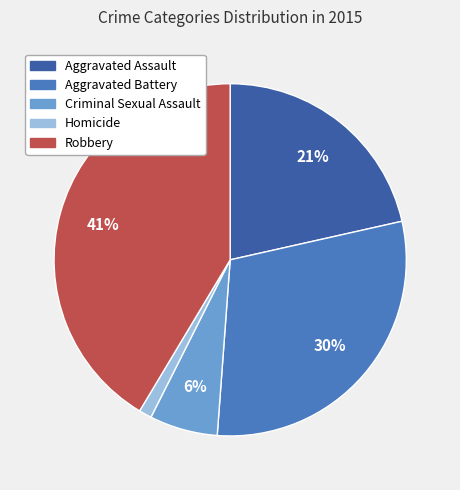

To the nearest percent, what percentage of the pie is Aggravated Battery?

30%